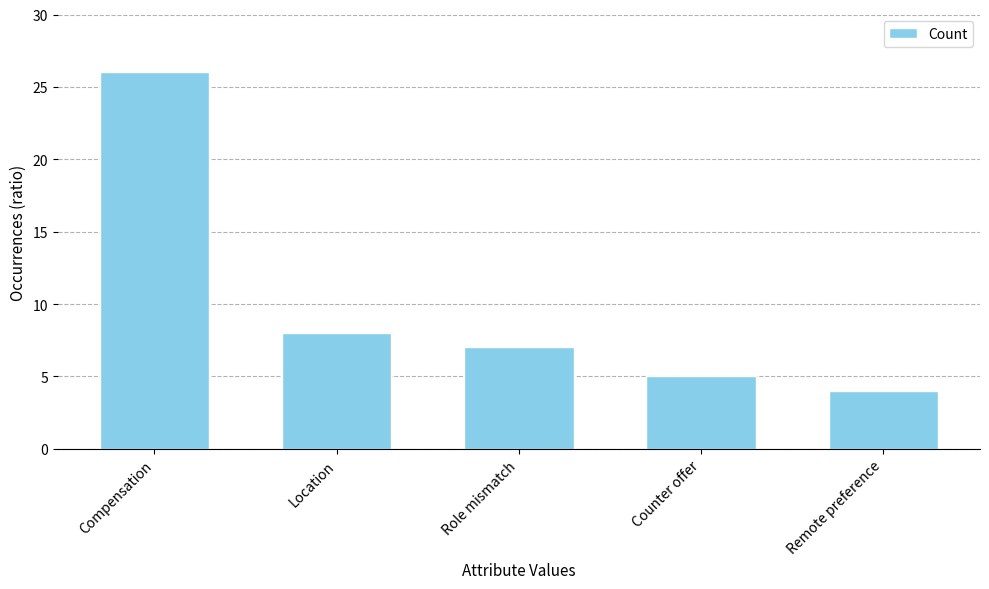

Is it true that the value at Role mismatch is 2?

False